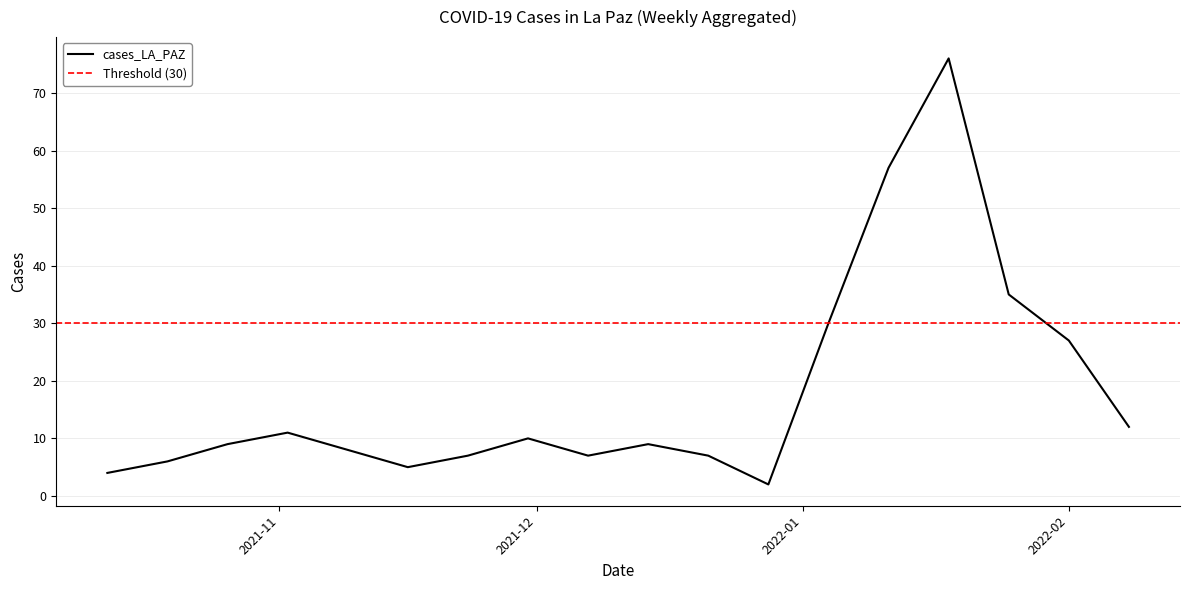

What is the label of the 4th point from the right?

2022-01-18